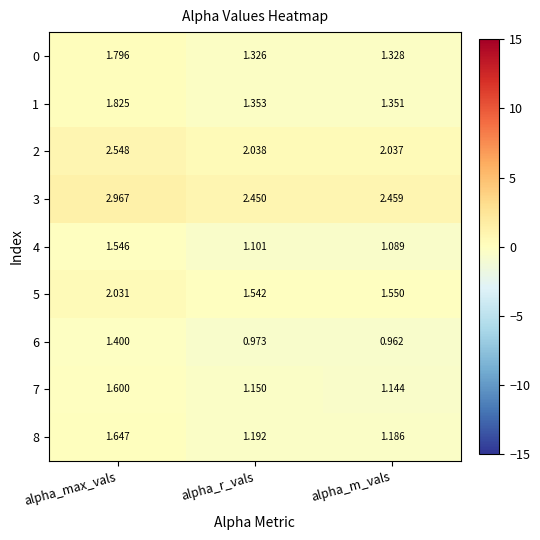

Rank the categories by 1 value from highest to lowest.

alpha_max_vals, alpha_r_vals, alpha_m_vals